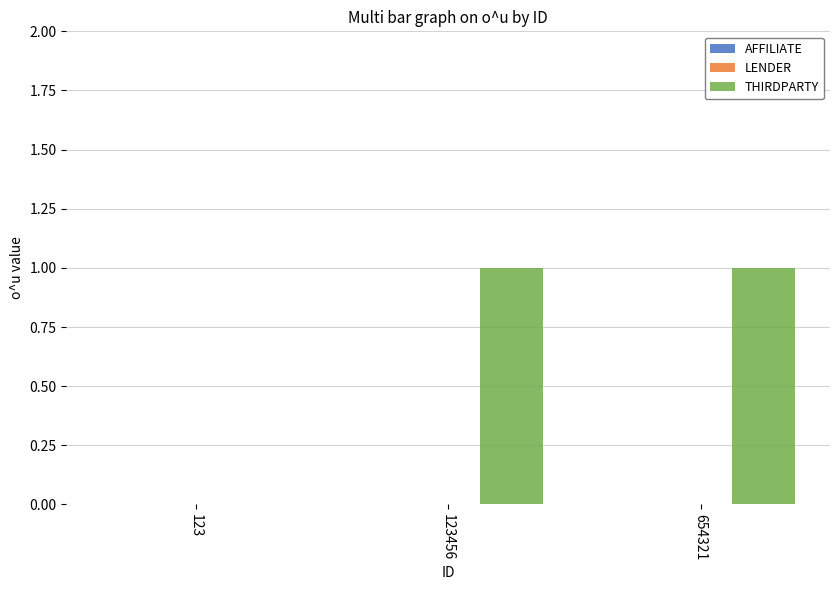

The chart shows a value of -1 at 123. True or false?

False